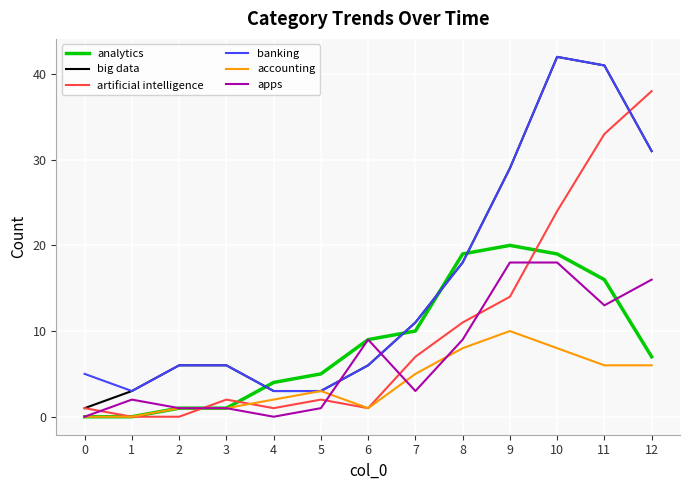

How many lines are shown in the chart?

6